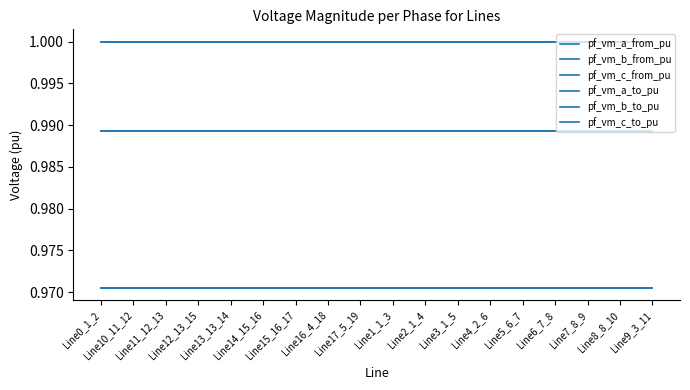

The pf_vm_b_from_pu series shows 0.4 at Line0_1_2. True or false?

False